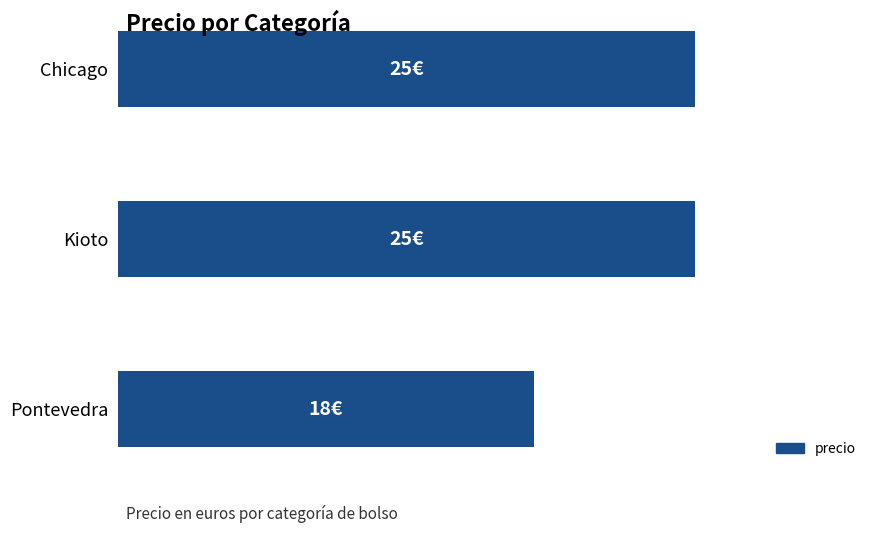

Are the bars horizontal?

Yes